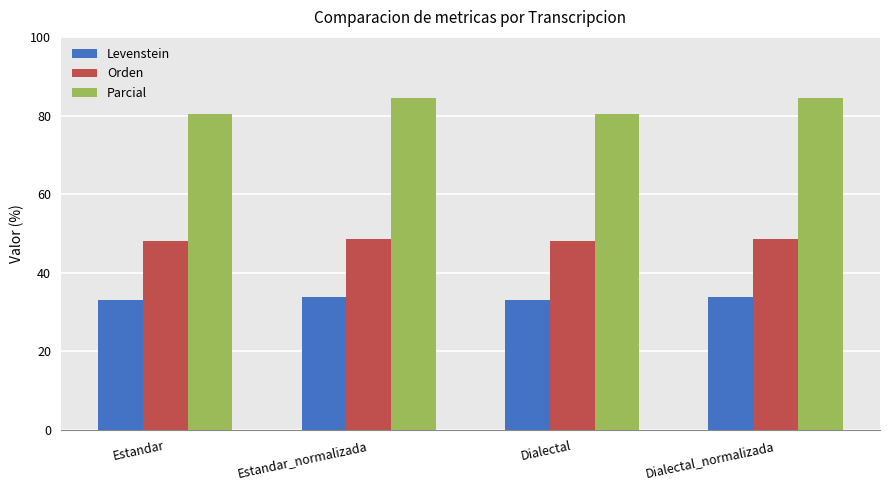

Count the number of categories in the chart.

4